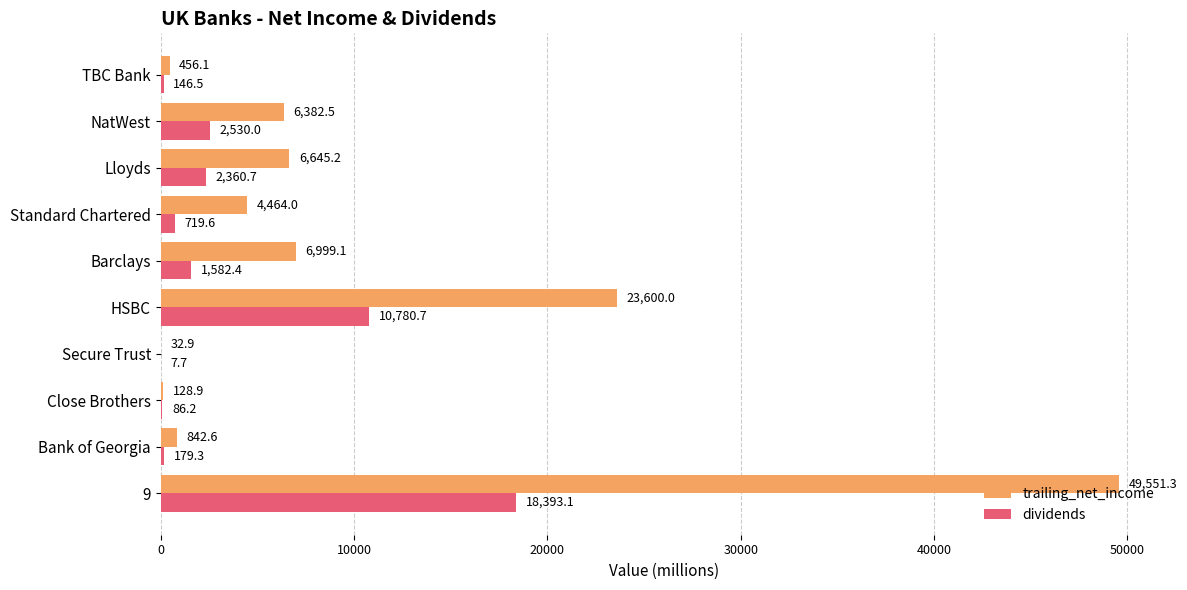

Which series changed the most between Close Brothers and Lloyds?

trailing_net_income